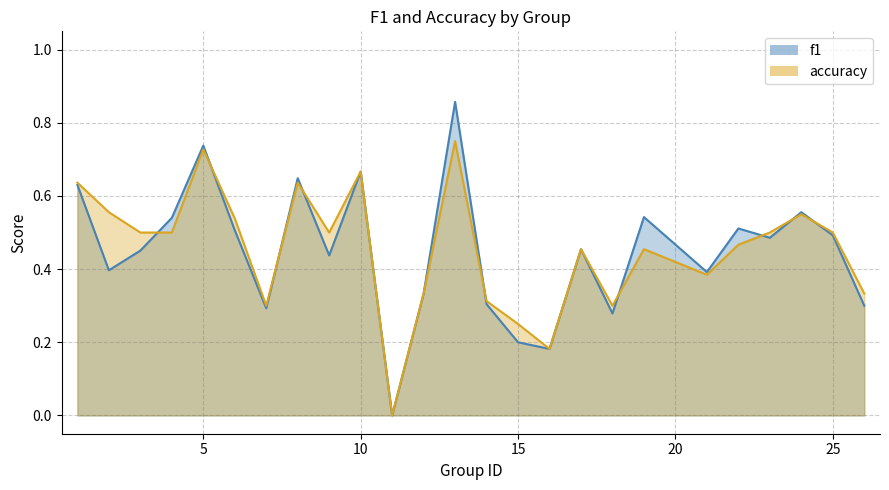

Is the value of f1 at 23 greater than the value of accuracy at 9?

No